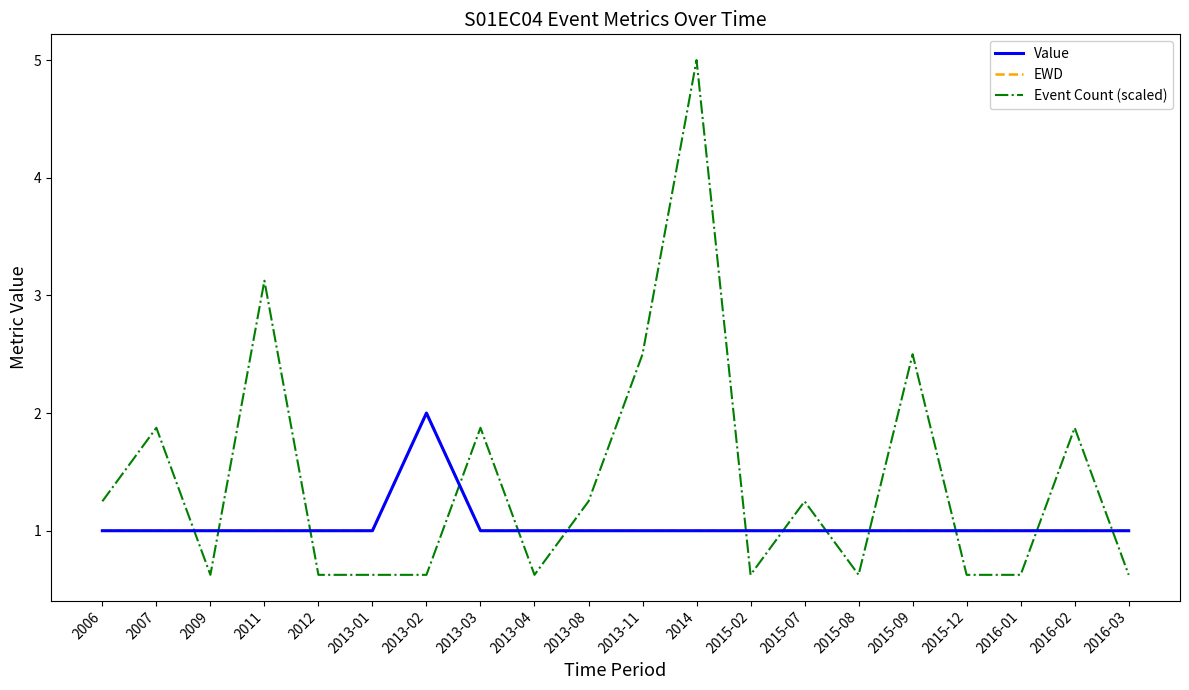

What is the difference between the Event Count (scaled) values at 2016-02 and 2016-03?

1.2